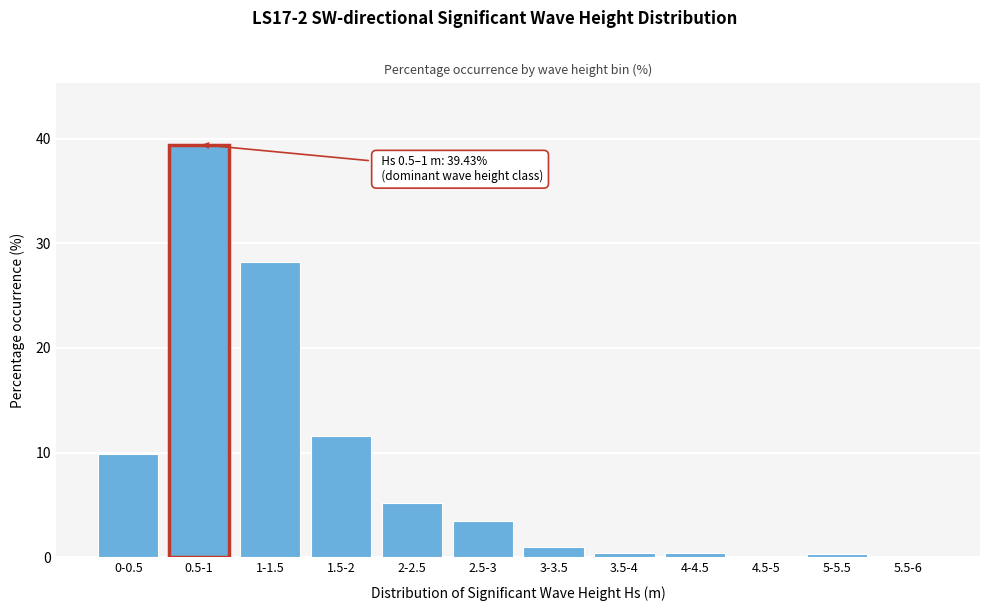

Which category has the highest value across all series?

0.5-1